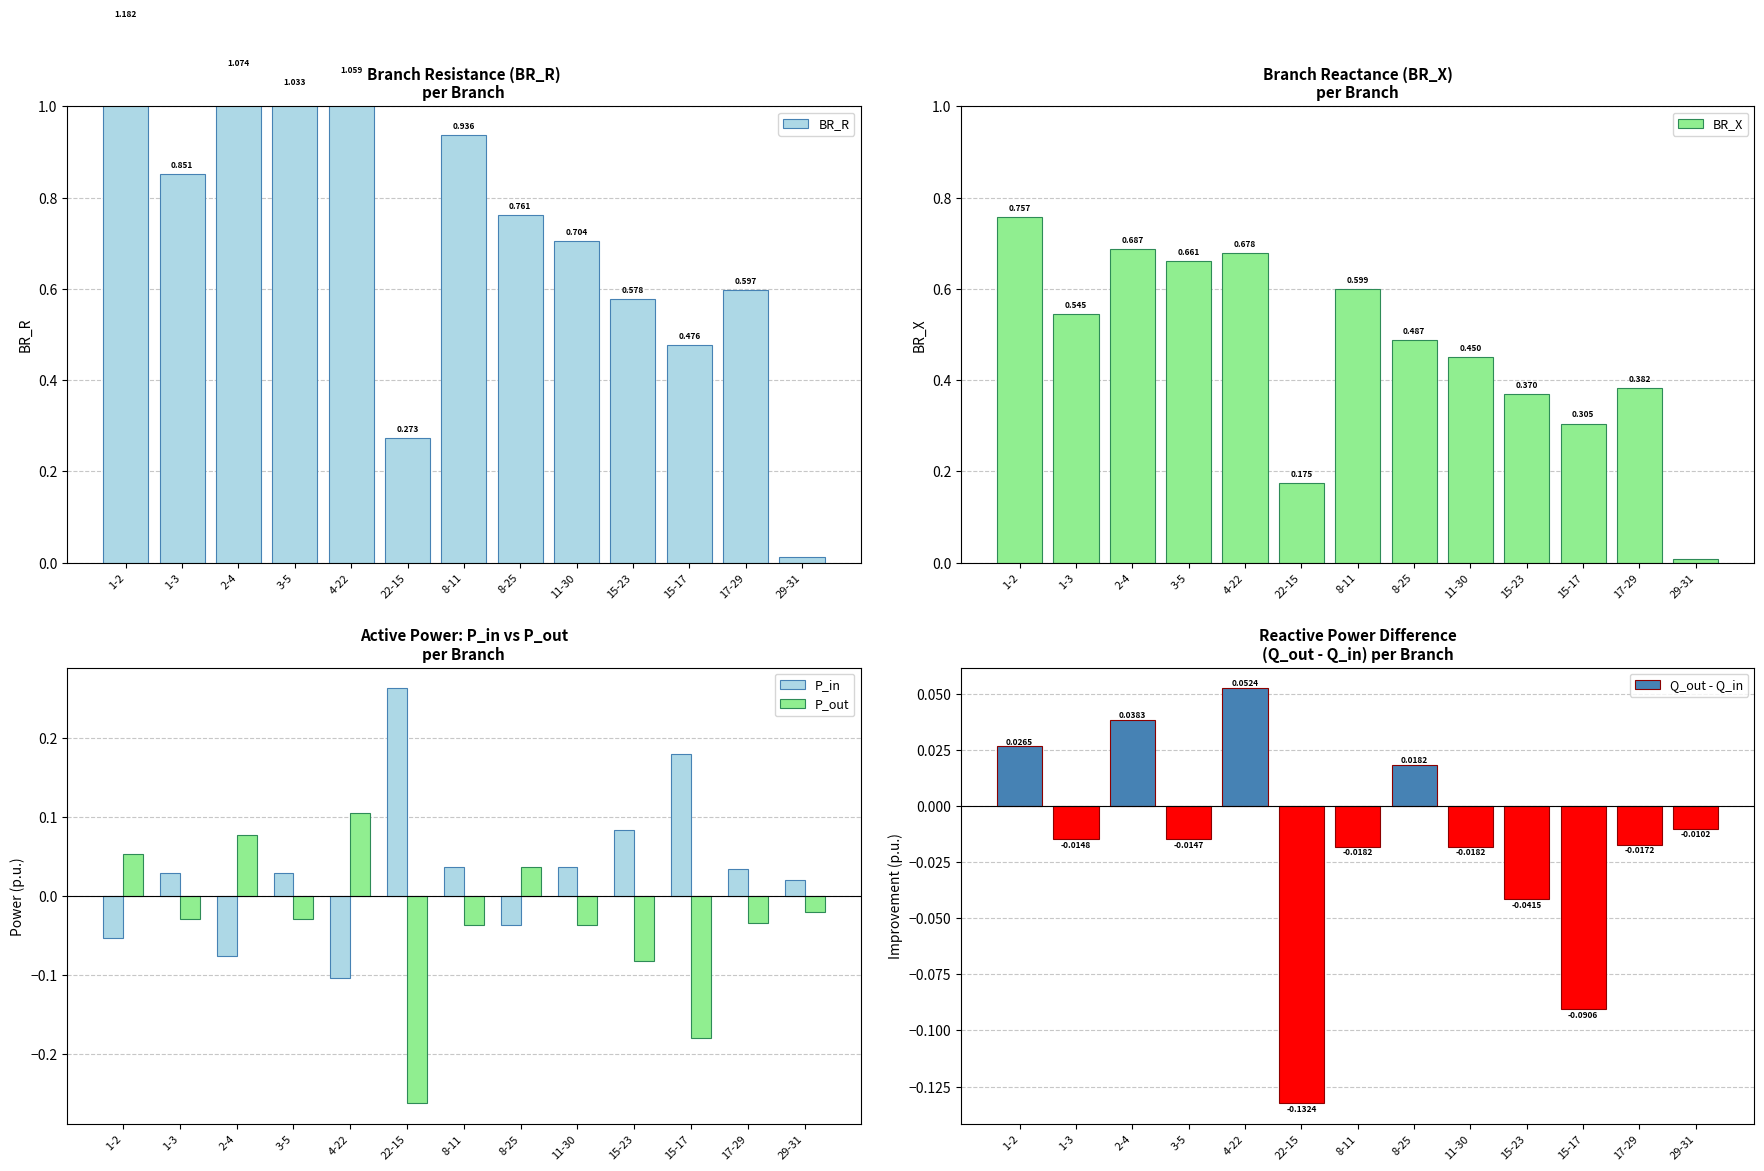

Count the number of categories in the chart.

13